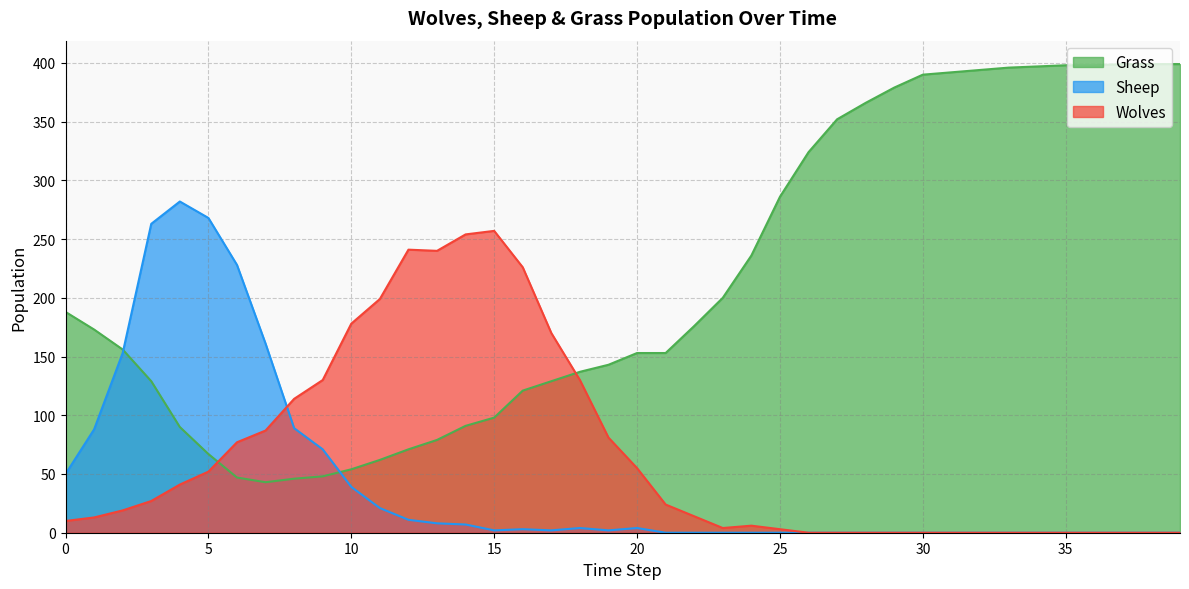

Reading left to right, transcribe all the data shown in this chart.

Grass: 188	173	156	129	90	67	47	43	46	48	54	62	71	79	91	98	121	129	137	143	153	153	176	200	236	286	324	352	366	379	390	392	394	396	397	398	398	399	399	399
Wolves: 10	13	19	27	41	52	77	87	114	130	178	199	241	240	254	257	226	170	130	81	55	24	14	4	6	3	0	0	0	0	0	0	0	0	0	0	0	0	0	0
Sheep: 50	88	153	263	282	268	228	161	89	71	39	21	11	8	7	2	3	2	4	2	4	0	0	0	0	0	0	0	0	0	0	0	0	0	0	0	0	0	0	0